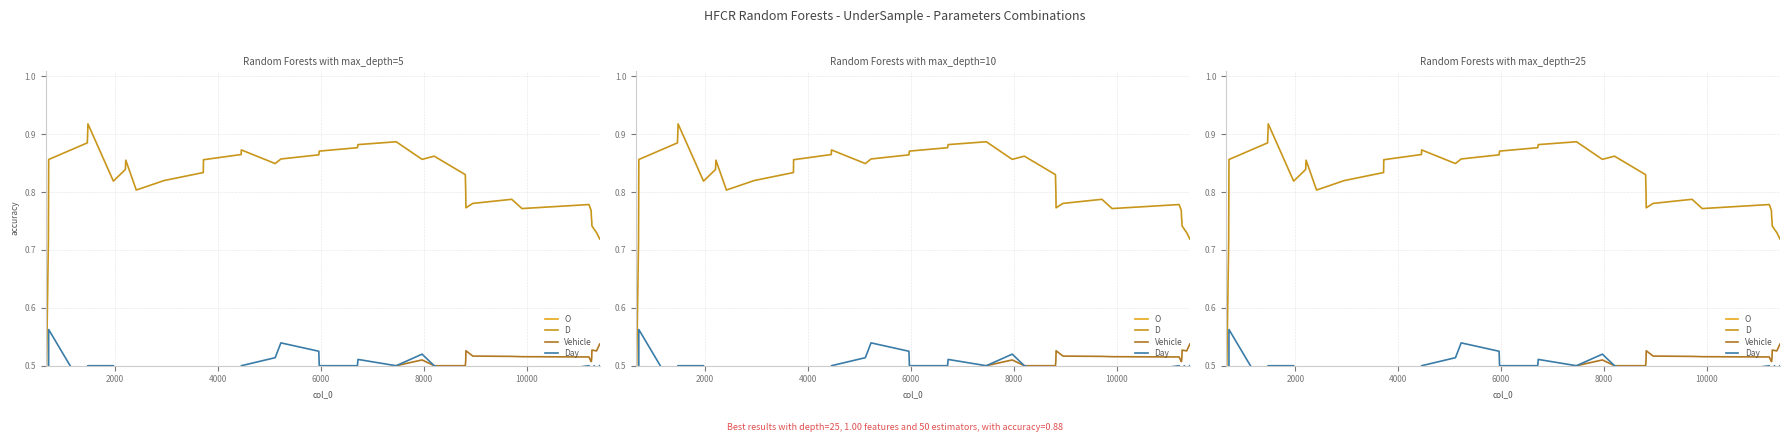

What are all the series names shown in the legend?

O, D, Vehicle, Day